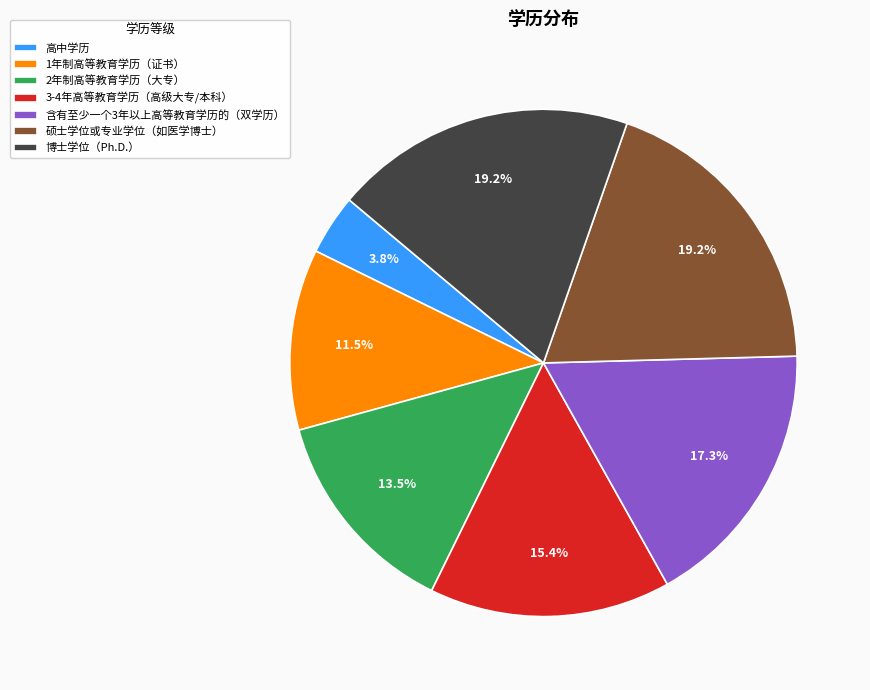

To the nearest percent, what is the combined percentage of 博士学位（Ph.D.） and 高中学历?

23%